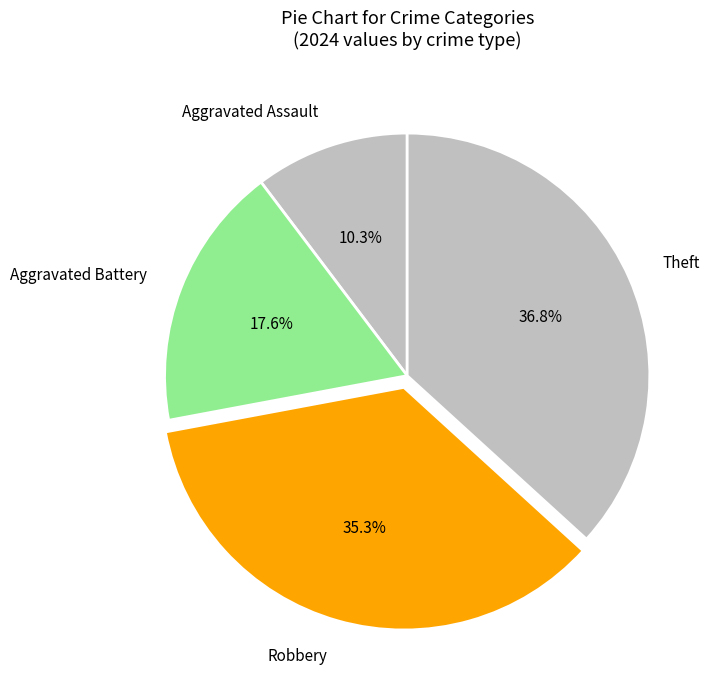

Is there a majority slice in this chart?

No